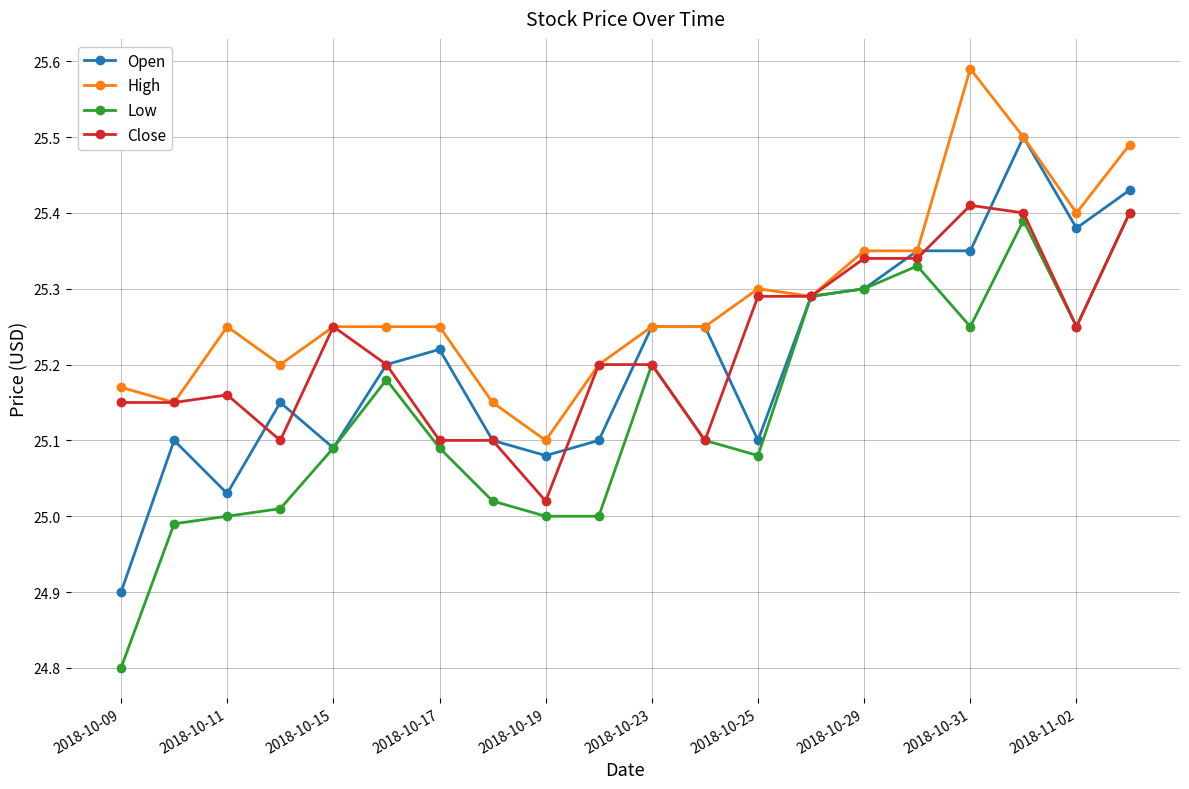

What is the lowest value of the Open series?

24.9